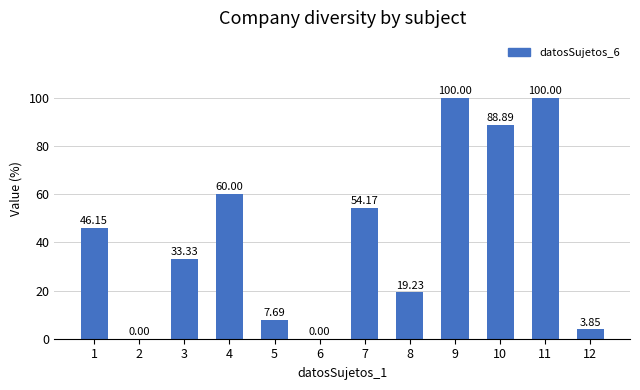

Approximately how many times larger is the value at 10 compared to 1?

1.9